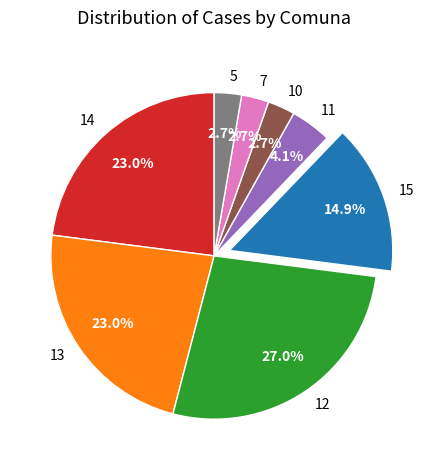

To the nearest percent, what is the combined percentage of 13 and 11?

27%